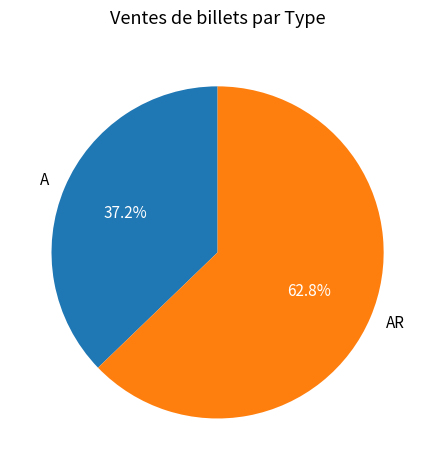

Is it true that A is 52% of the pie?

False